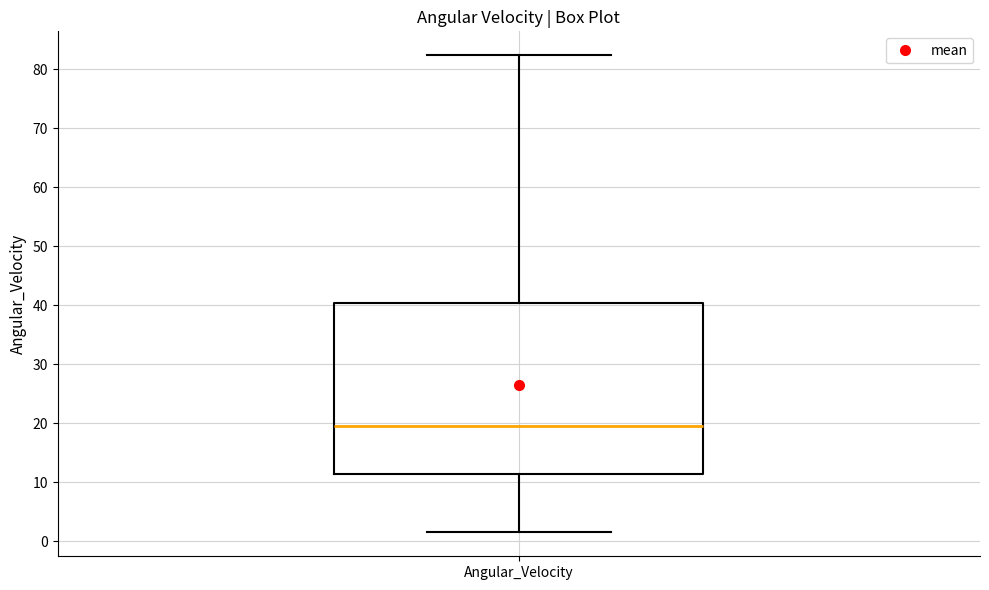

Transcribe this box plot: give where the median line is, the range the box spans, and where the two whiskers end, as read against the y-axis. The values are not printed on the chart, so give them approximately, as read against the axis.

median 20, box 11 to 40, whiskers 1 to 82